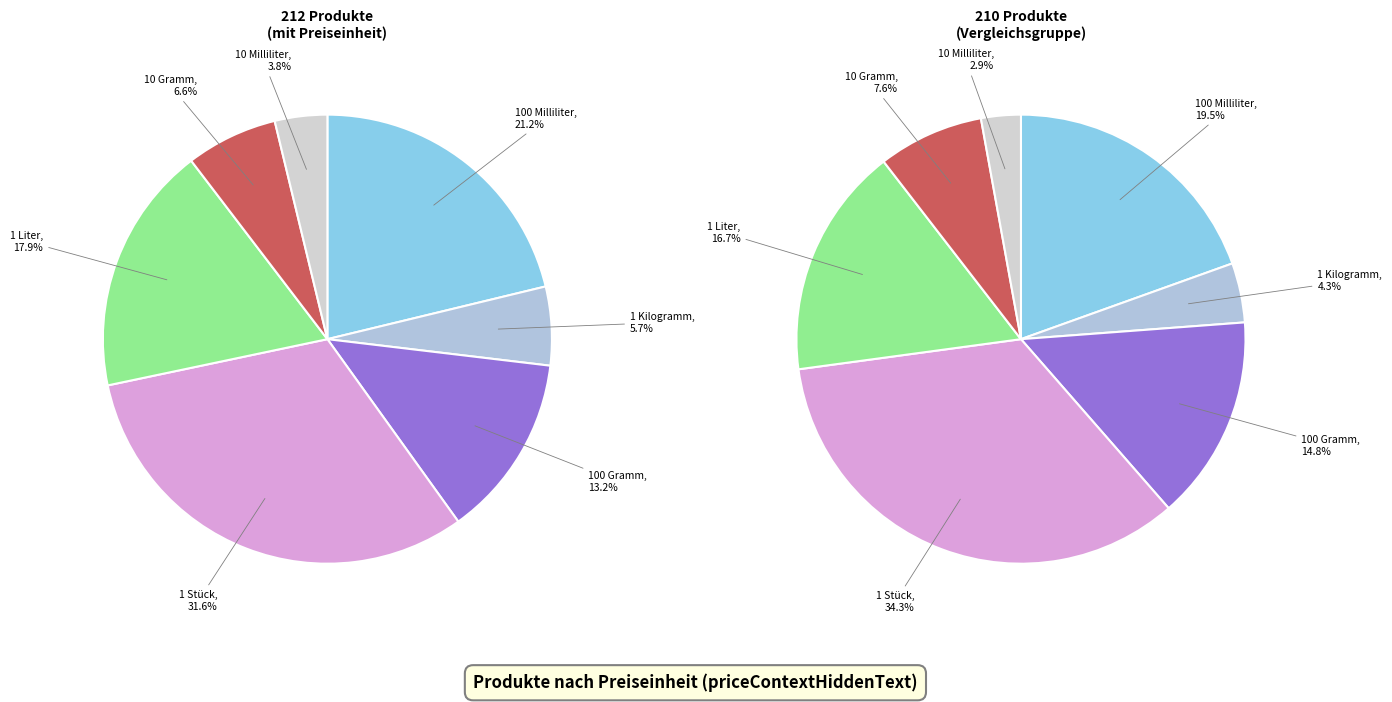

To the nearest percent, what is the difference between the largest and smallest slice percentages?

28%